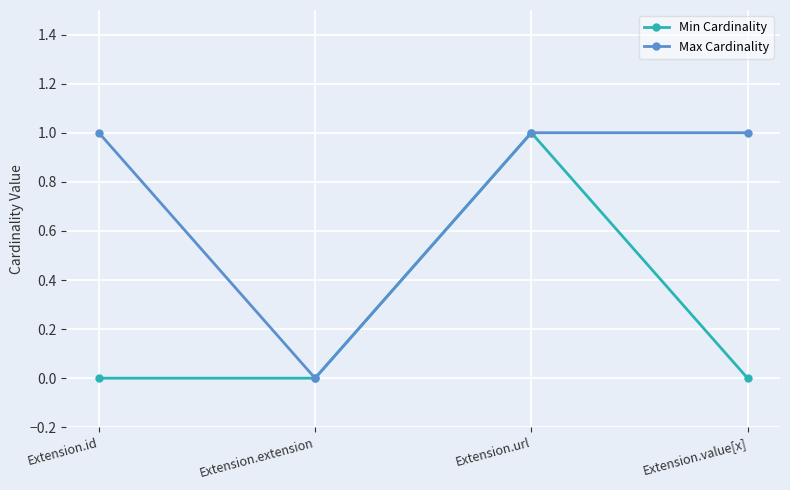

Count the number of data series in this chart.

2